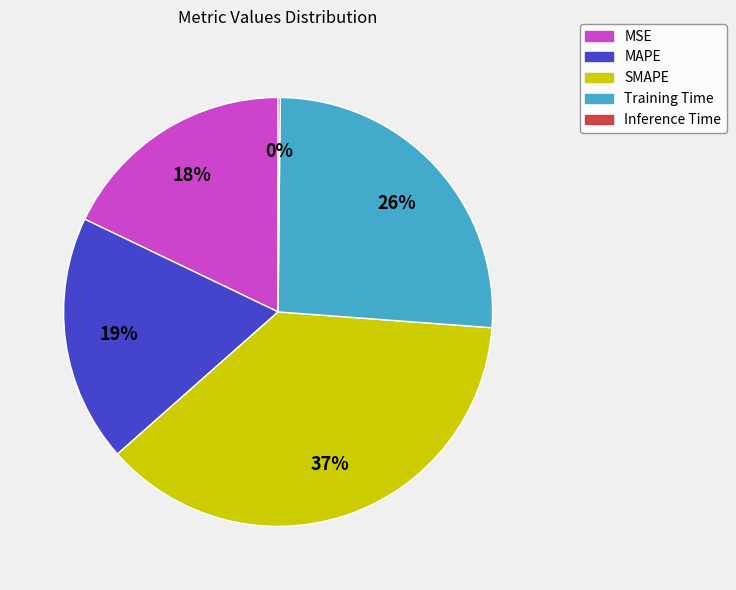

Combined, do MSE and SMAPE account for over 50%?

Yes